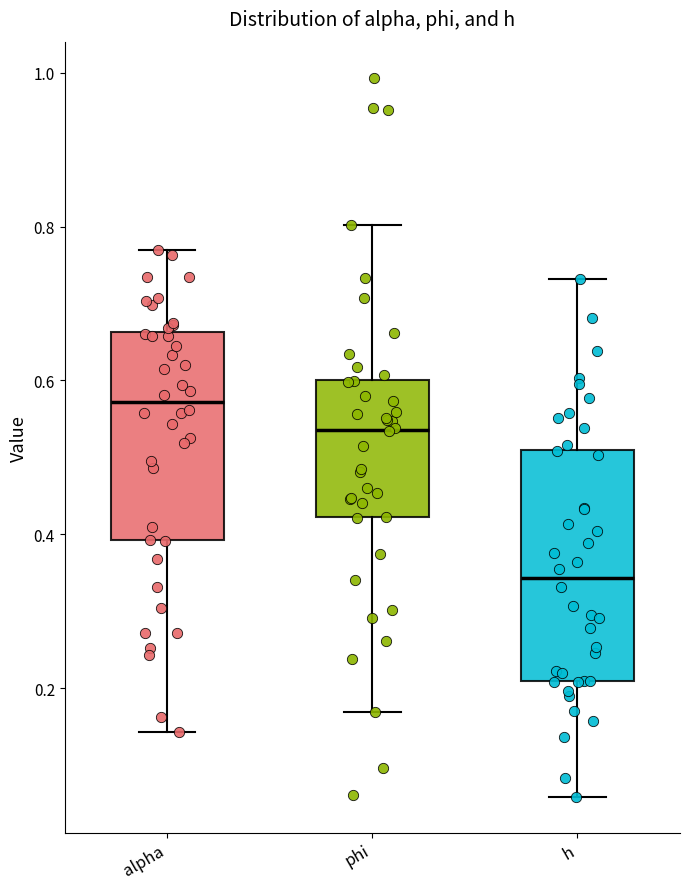

Comparing the boxes themselves (not the whiskers), which one is the tallest?

h